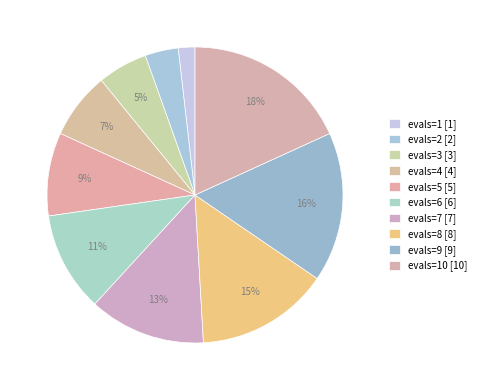

Count the number of slices in the pie.

10